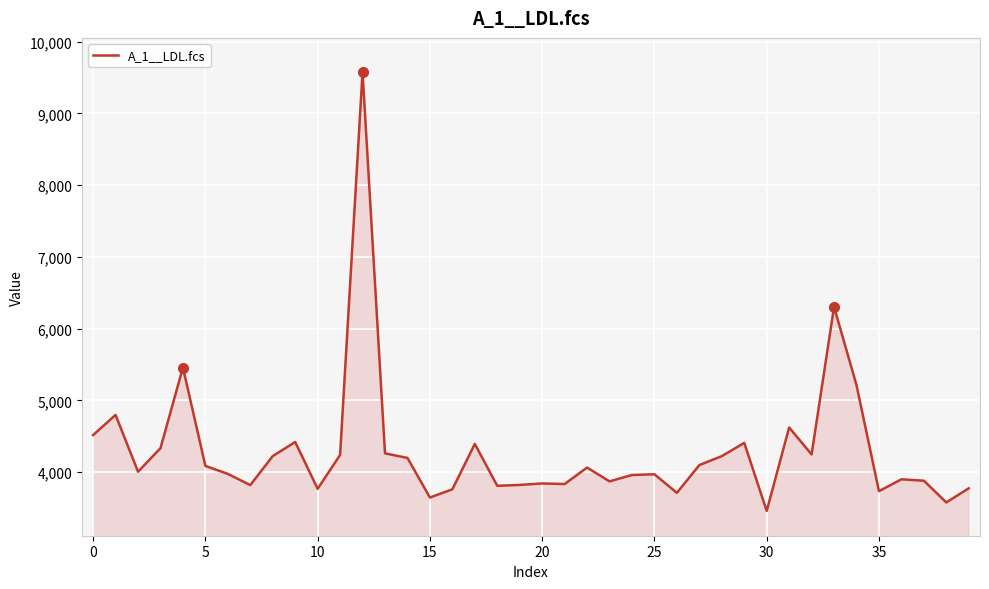

How many lines are shown in the chart?

1